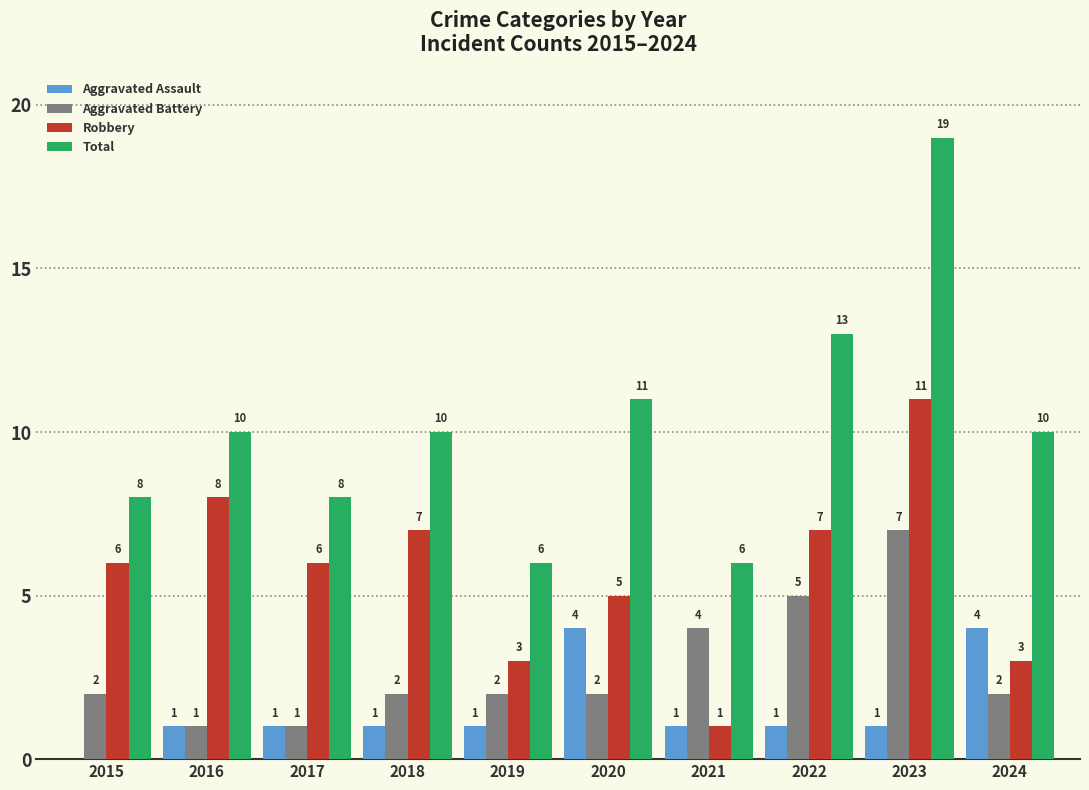

Between 2017 and 2018, which series saw the biggest shift?

Total